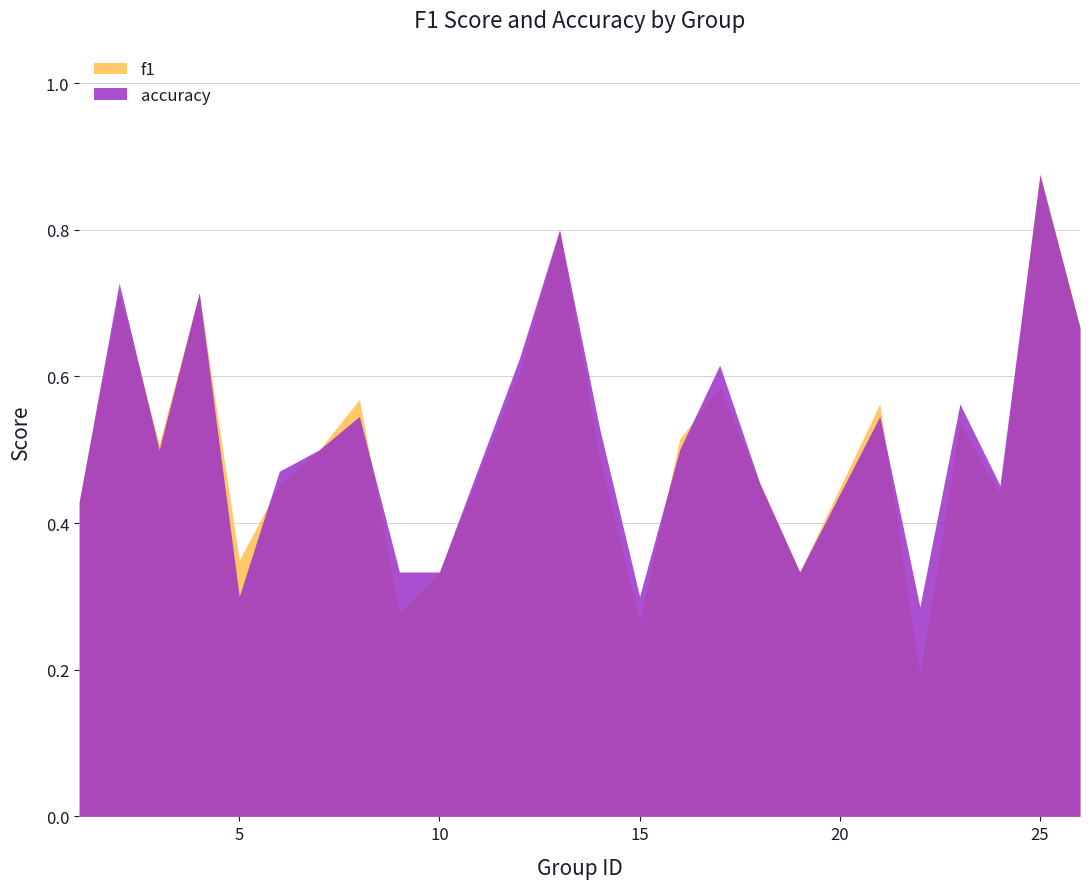

Is it true that accuracy equals 0.8 at 13?

True